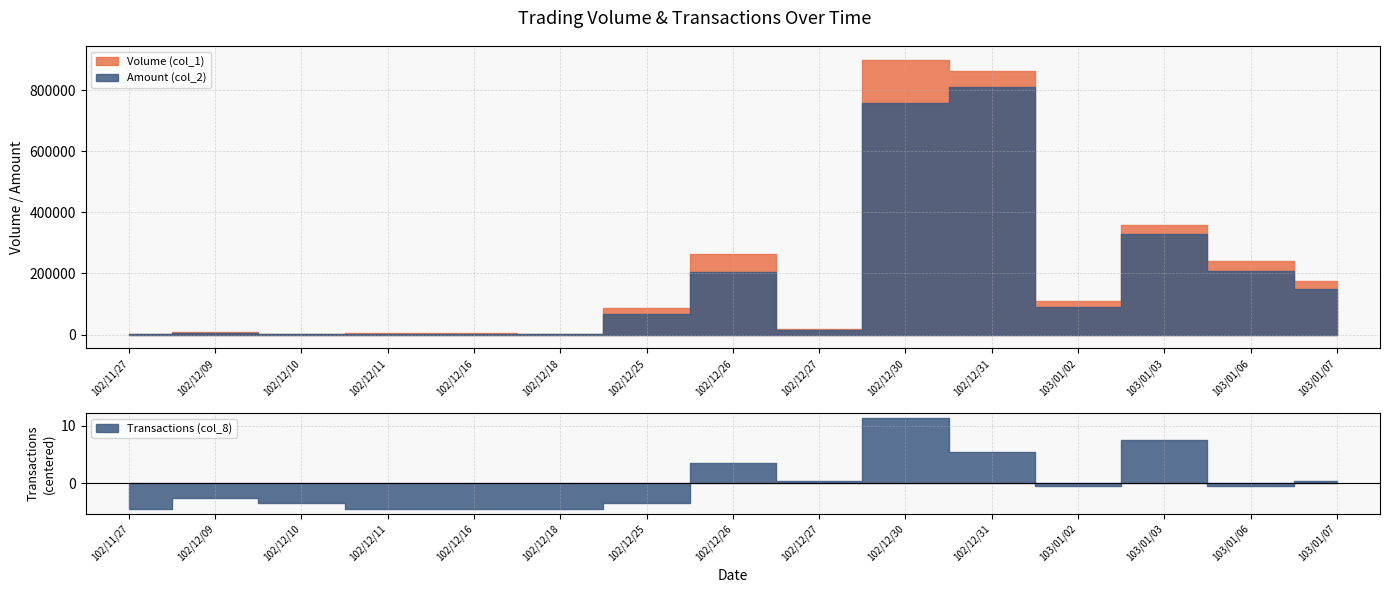

What is the minimum value for Amount (col_2)?

610